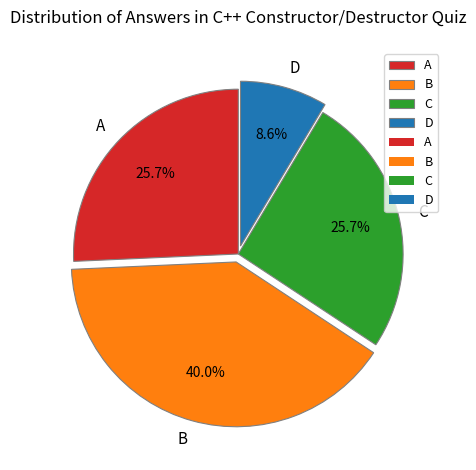

Is C the majority of the pie?

No